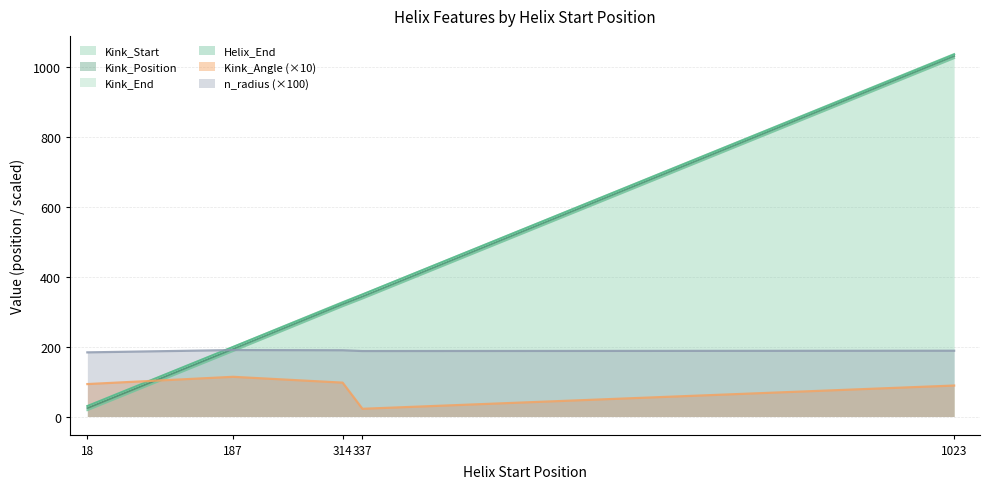

List the series in order of their peak value, highest first.

Kink_End, Helix_End, Kink_Start, Kink_Position, n_radius, Kink_Angle